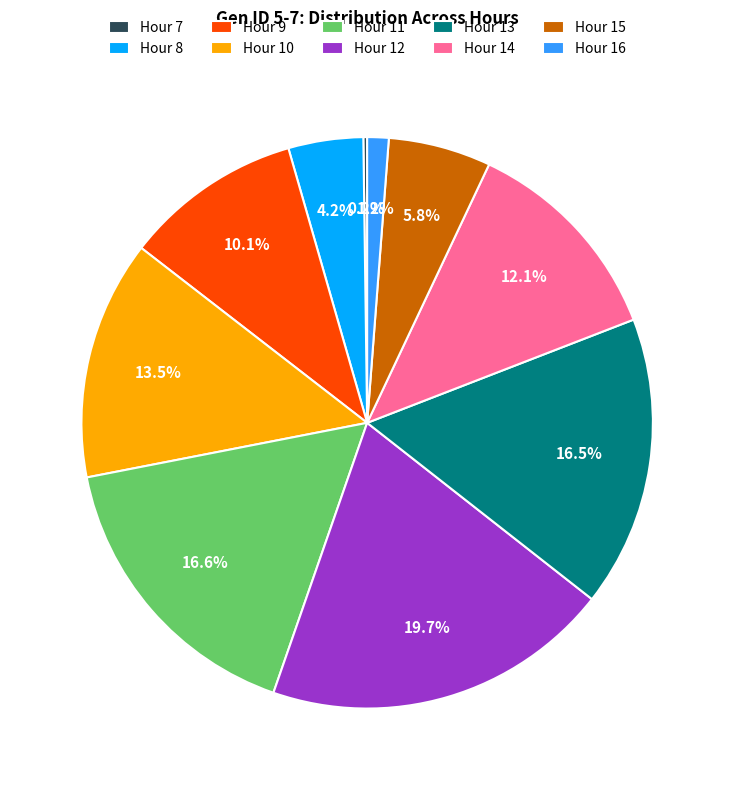

Which slice is the largest?

Hour 12